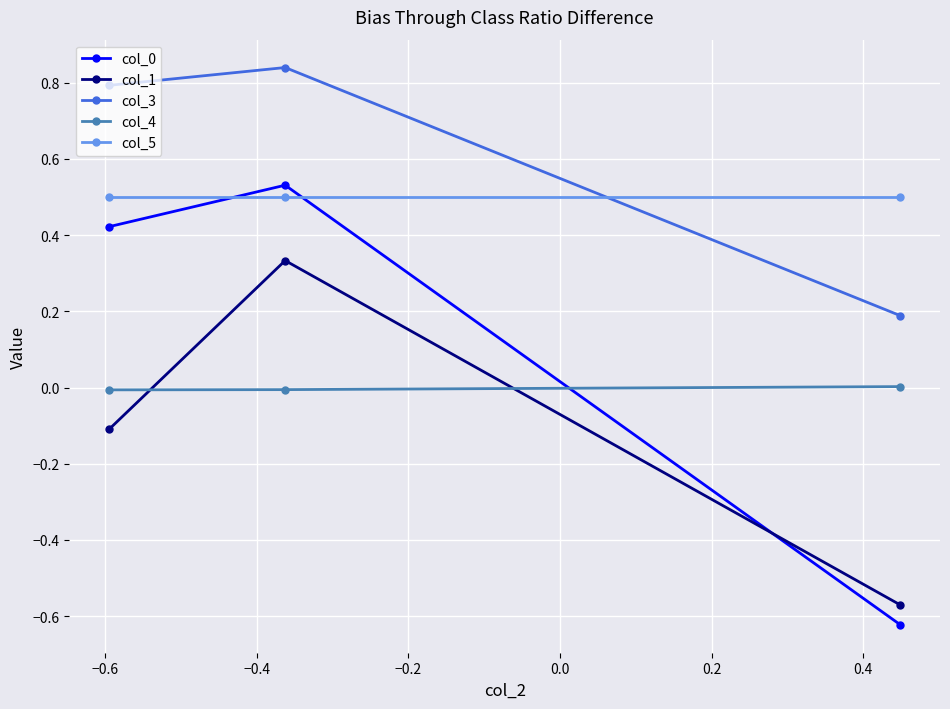

Is this an area chart (filled region under the line)?

No